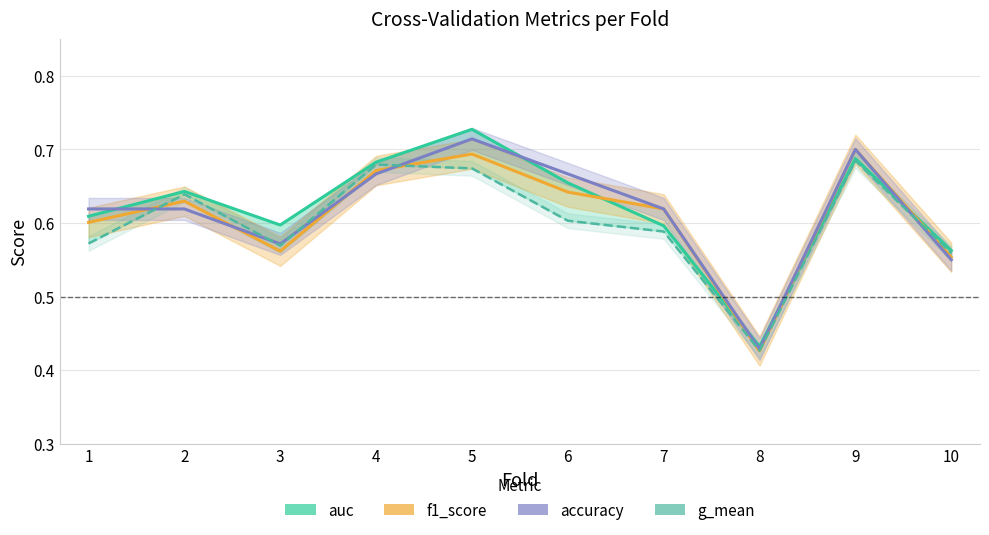

Which series changed the most between 8 and 10?

g_mean